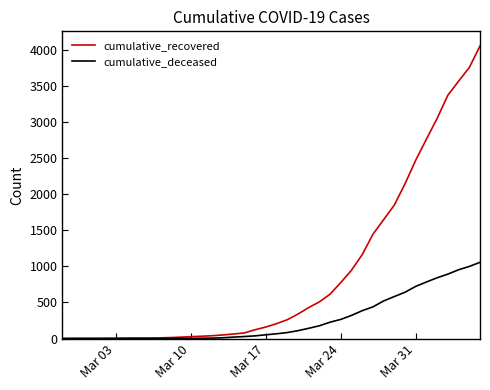

How many series are shown in this chart?

2